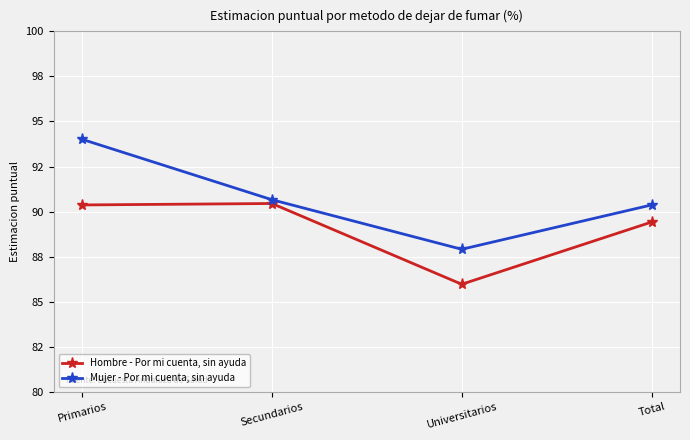

True or false: Hombre - Por mi cuenta, sin ayuda and Mujer - Por mi cuenta, sin ayuda intersect in this chart.

False